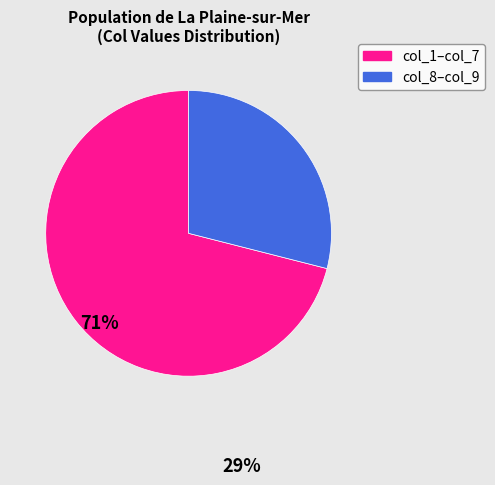

Is there a majority slice in this chart?

Yes